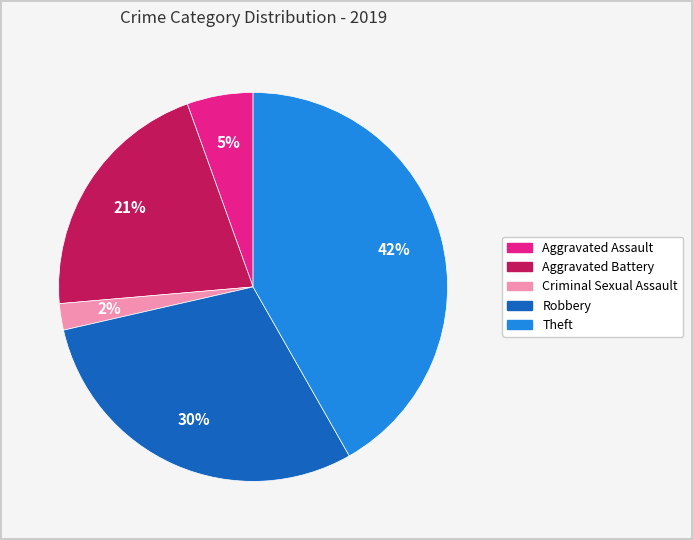

Does any single category account for the majority?

No